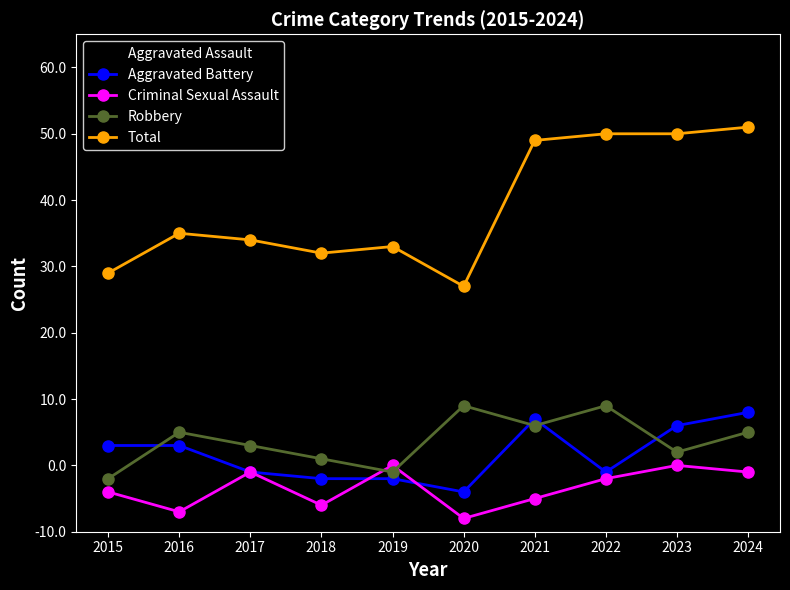

The Robbery series shows 16 at 2018. True or false?

False